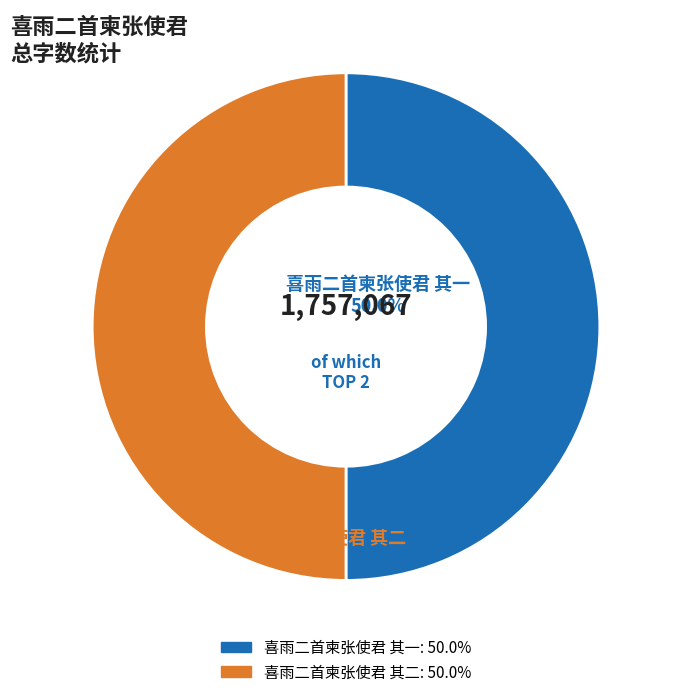

Approximately how many times larger is the value at 喜雨二首柬张使君 其一 compared to 喜雨二首柬张使君 其二?

1.0